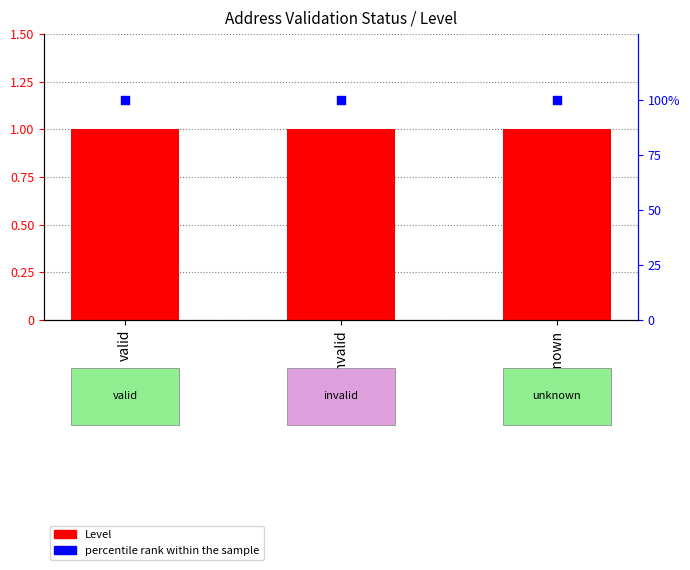

What is the total value across all series at valid?

101